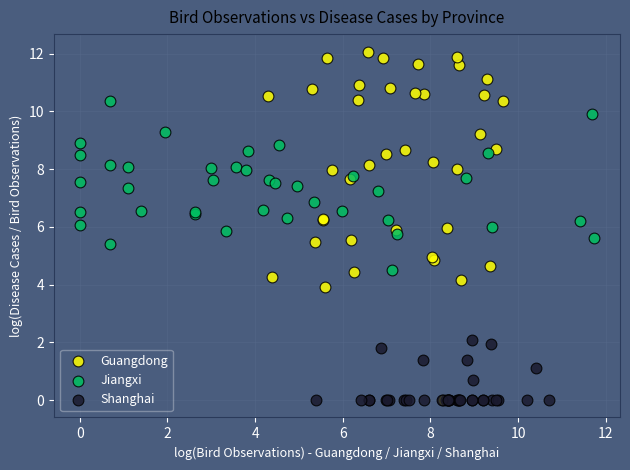

What are all the series names shown in the legend?

Guangdong, Jiangxi, Shanghai